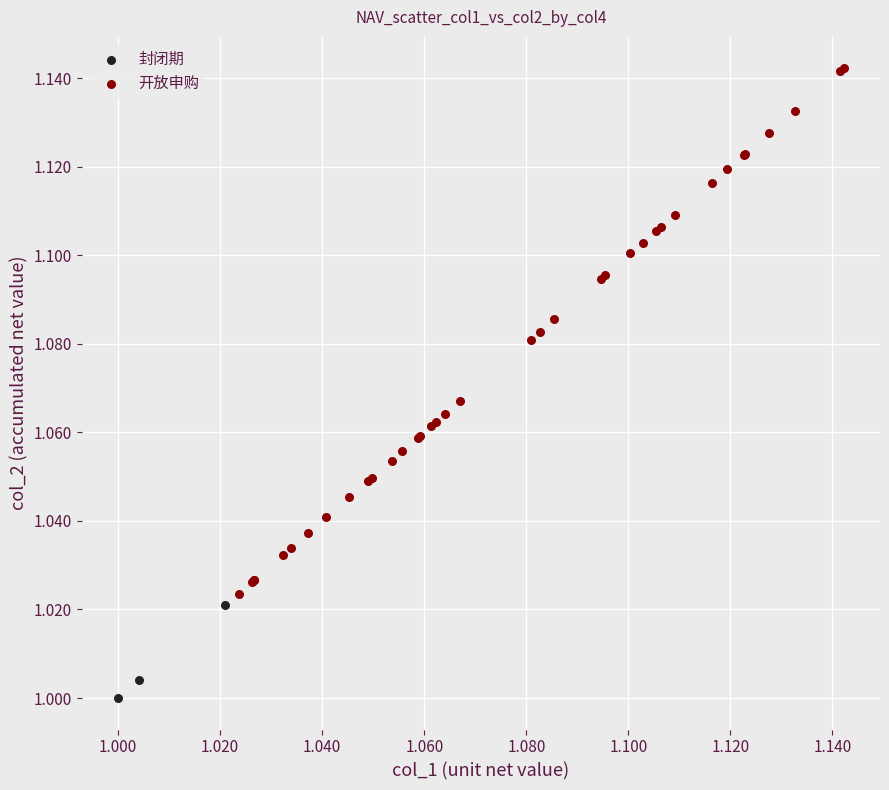

Which series contains the lowest Y value?

封闭期